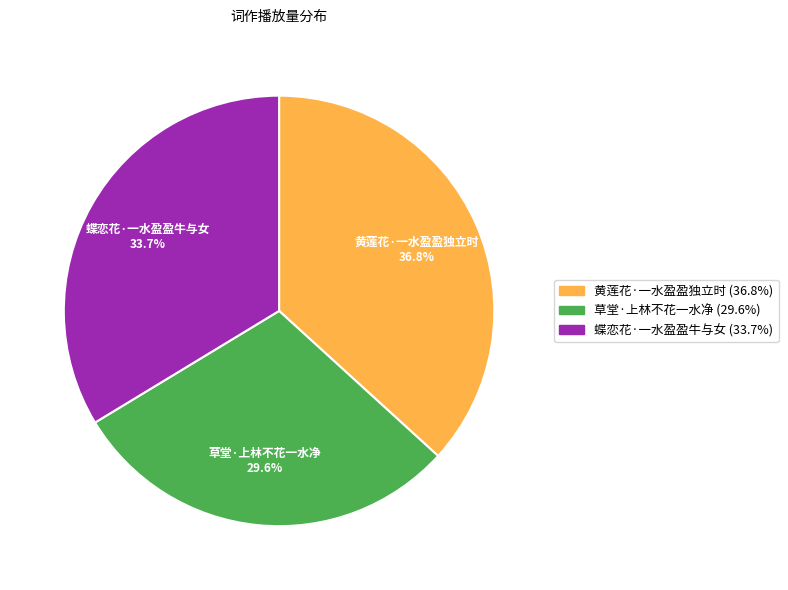

How many segments does this pie chart have?

3